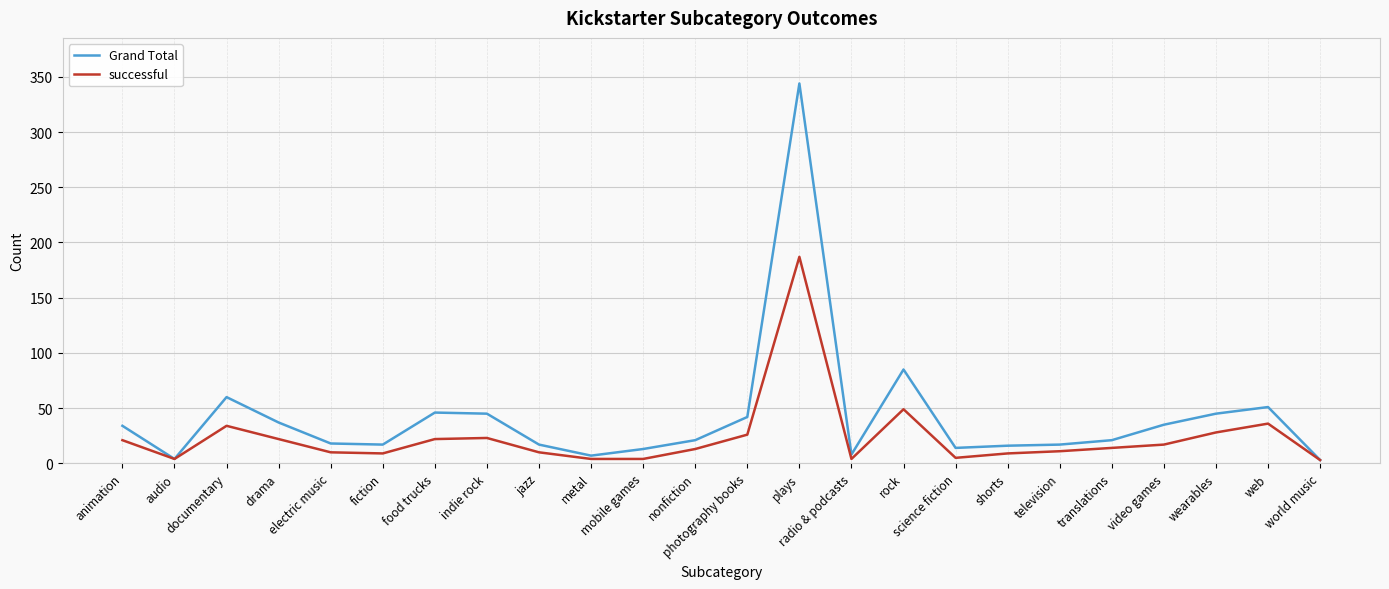

The successful series shows 22 at drama. True or false?

True